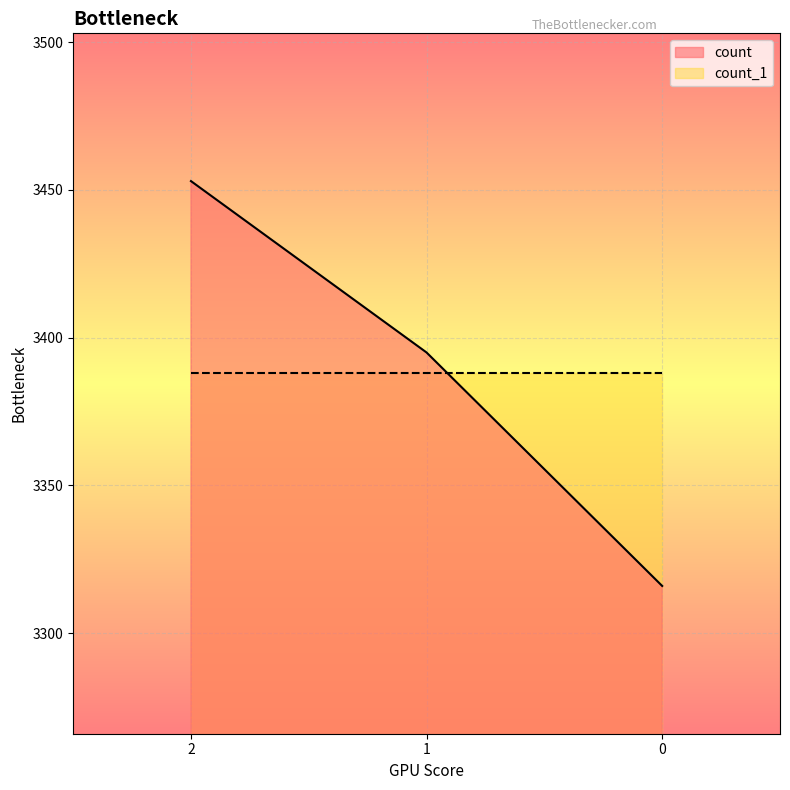

Does the chart display data point markers on the line(s)?

No